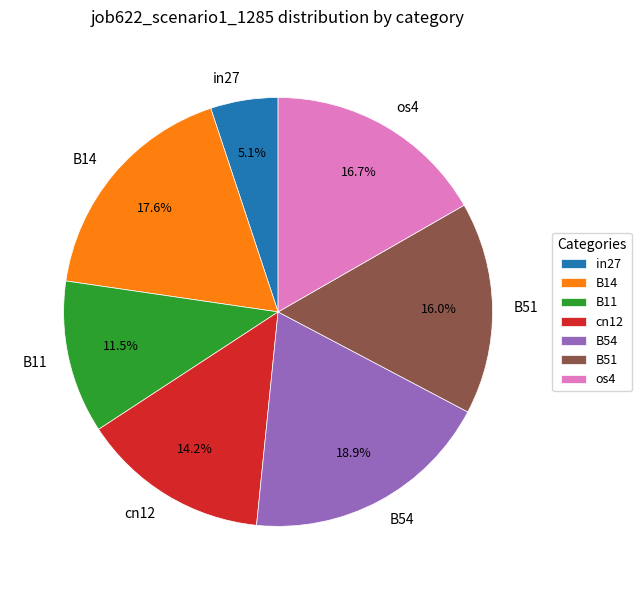

Count the number of slices in the pie.

7